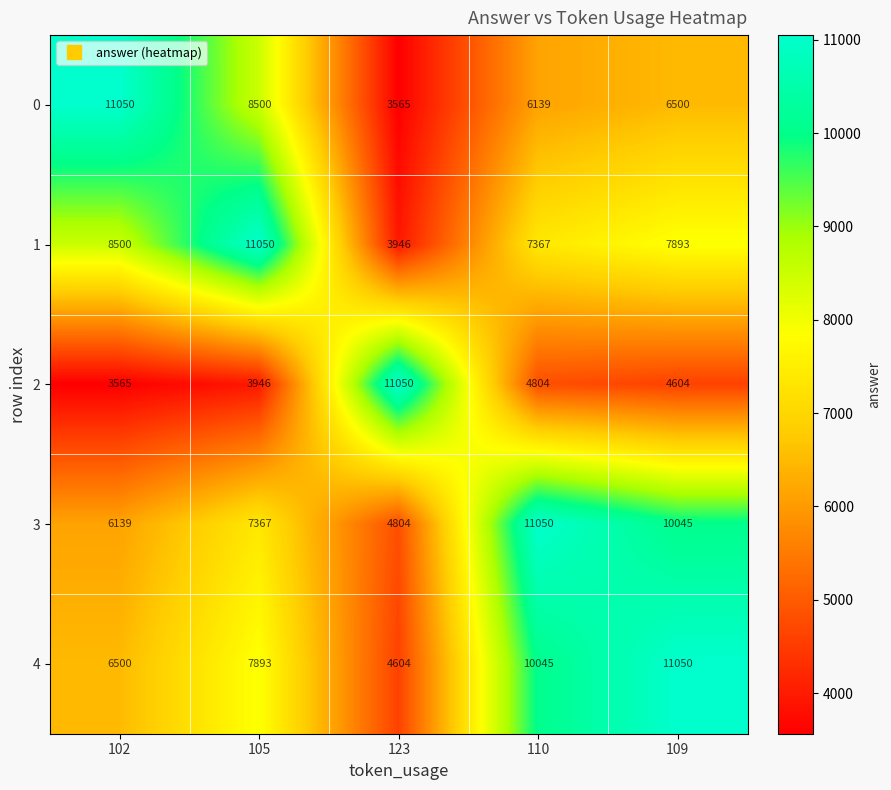

What is the difference between the second highest and second lowest values in the 4 series?

3545